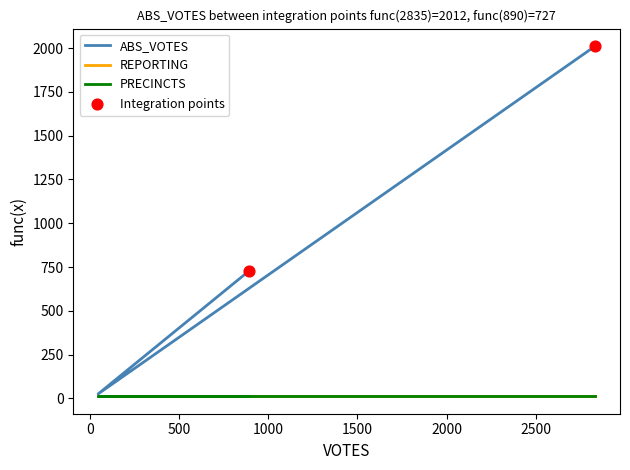

Which series has the widest spread of Y values?

ABS_VOTES